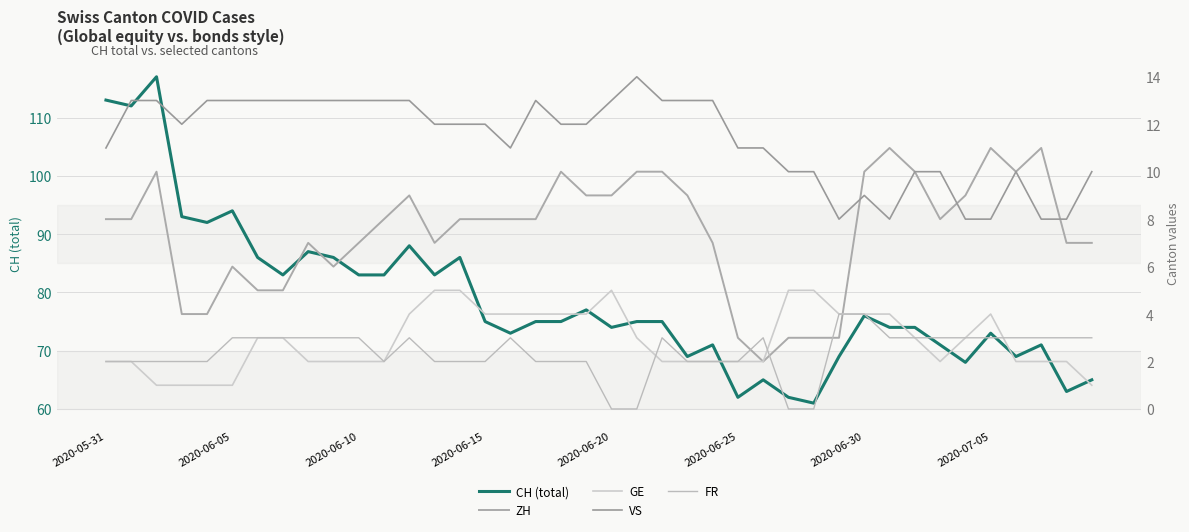

True or false: FR and GE cross at least once.

True